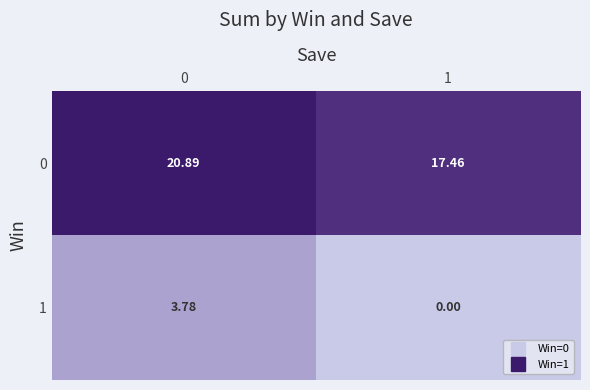

Is the value of 0 at 0 greater than the value of 1 at 0?

Yes